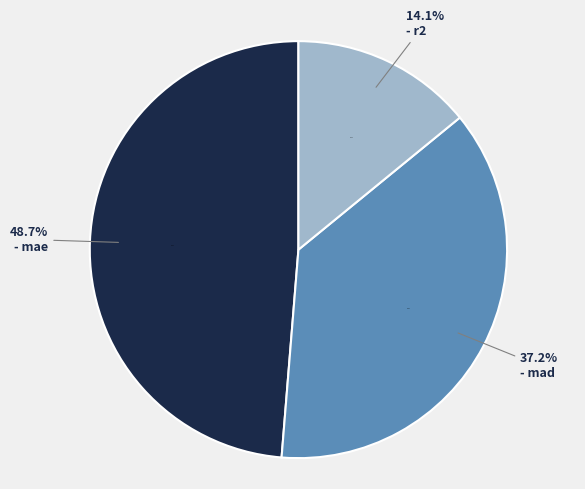

Rank the categories by value from lowest to highest.

r2, mad, mae